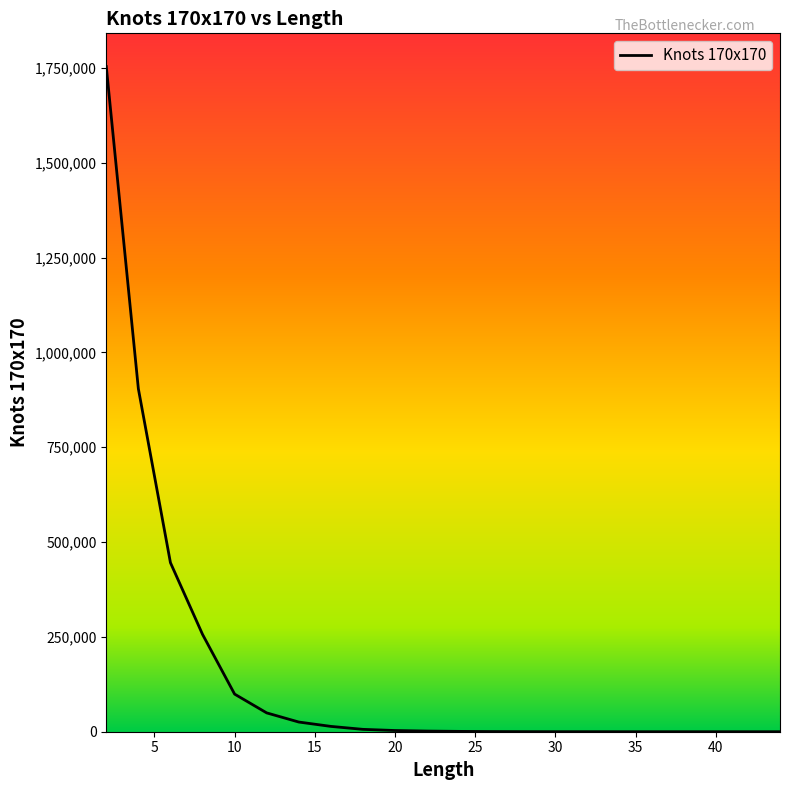

What is the smallest value displayed?

1